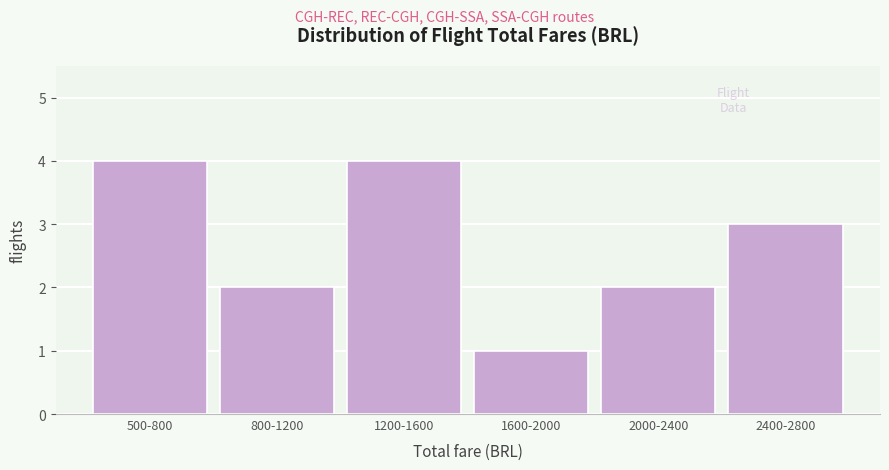

Reading right to left, transcribe all the data shown in this chart.

2400-2800=3	2000-2400=2	1600-2000=1	1200-1600=4	800-1200=2	500-800=4